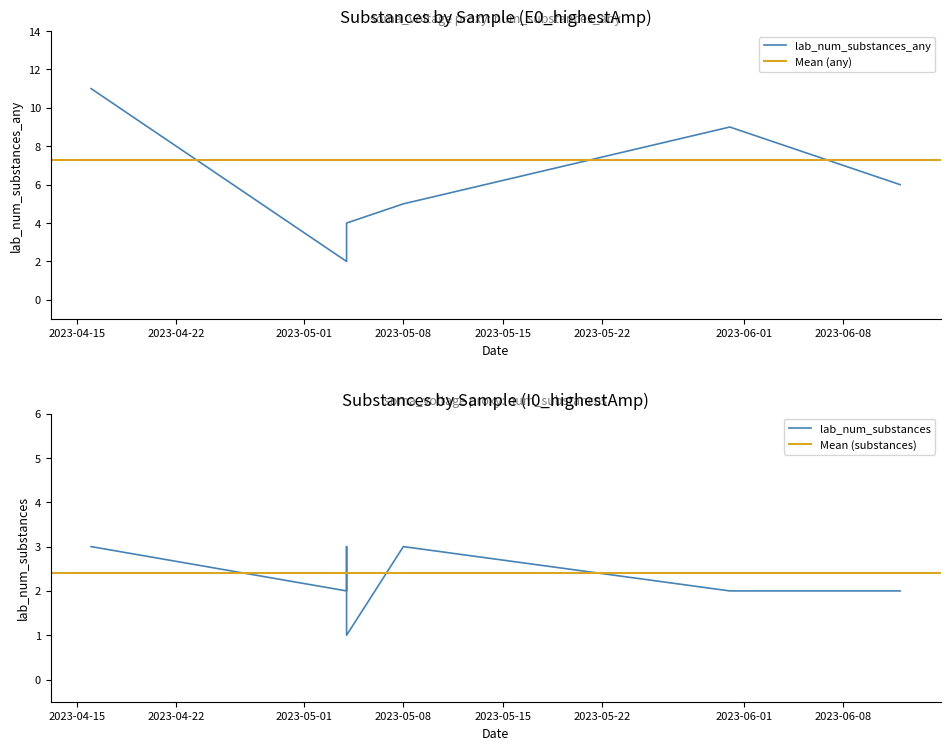

True or false: lab_num_substances_any has more than 2 interior local peaks.

False